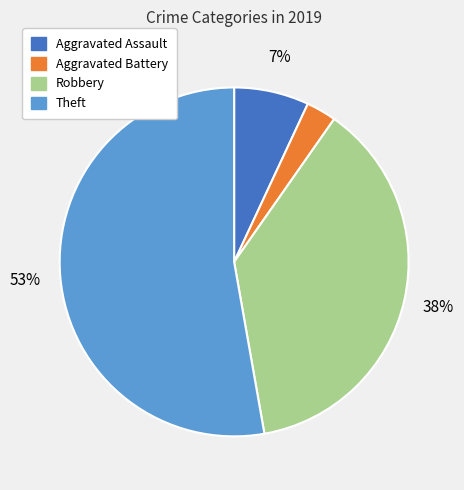

What is the ratio of the value at Aggravated Battery to the value at Robbery?

0.1